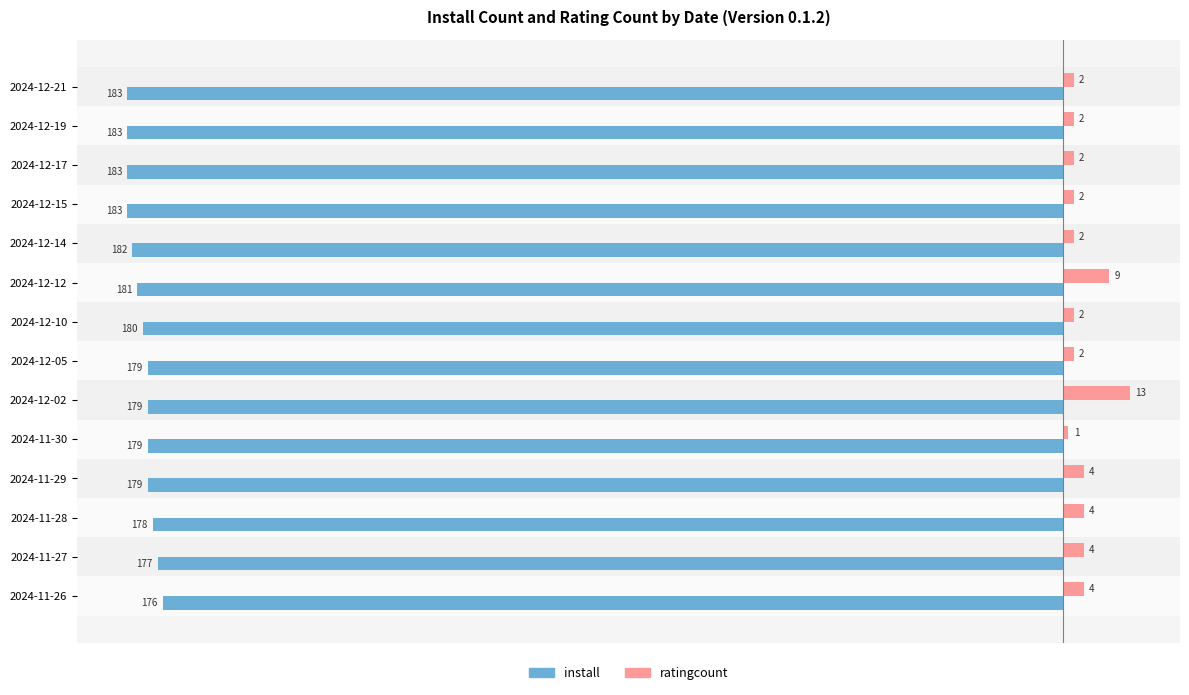

What is the sum of all install values?

-2522